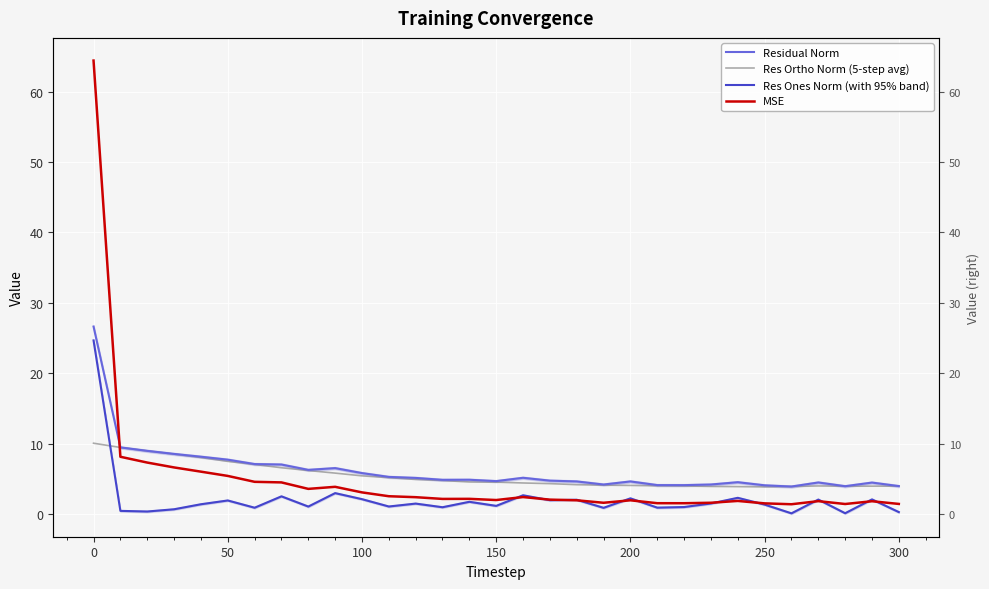

The value of Residual Norm at 100 is 12.1. True or false?

False